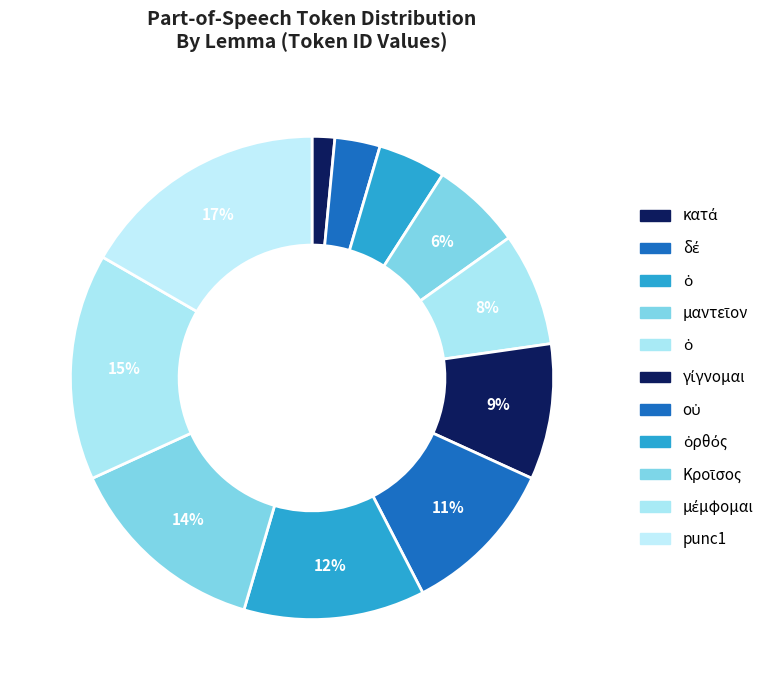

Which slice is the largest?

punc1